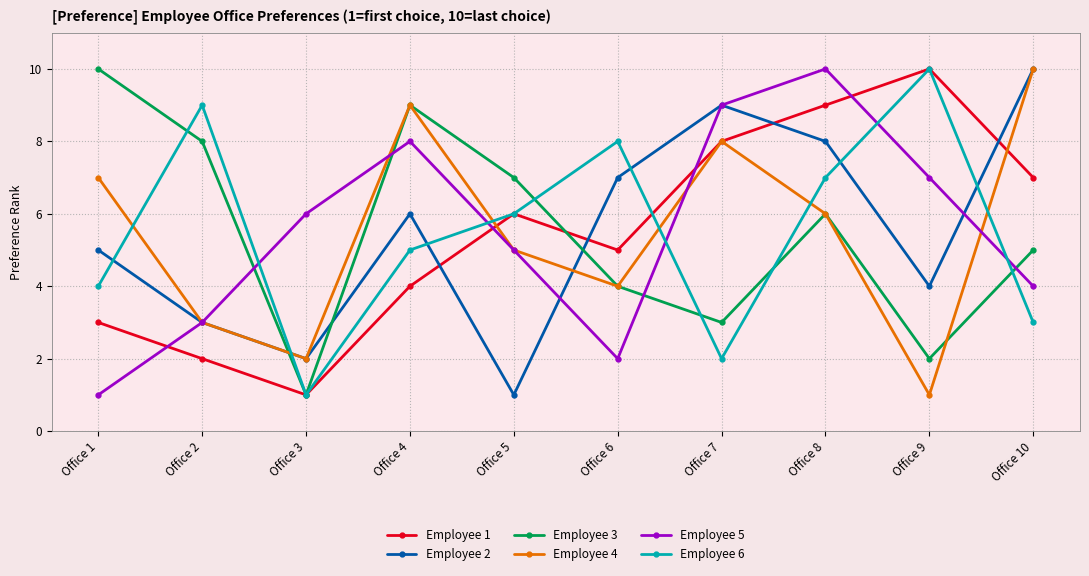

Between Office 8 and Office 10, which series saw the biggest shift?

Employee 5